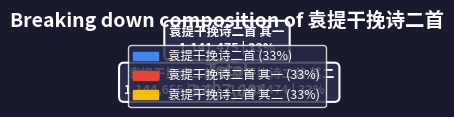

To the nearest percent, what is the average slice percentage?

33%